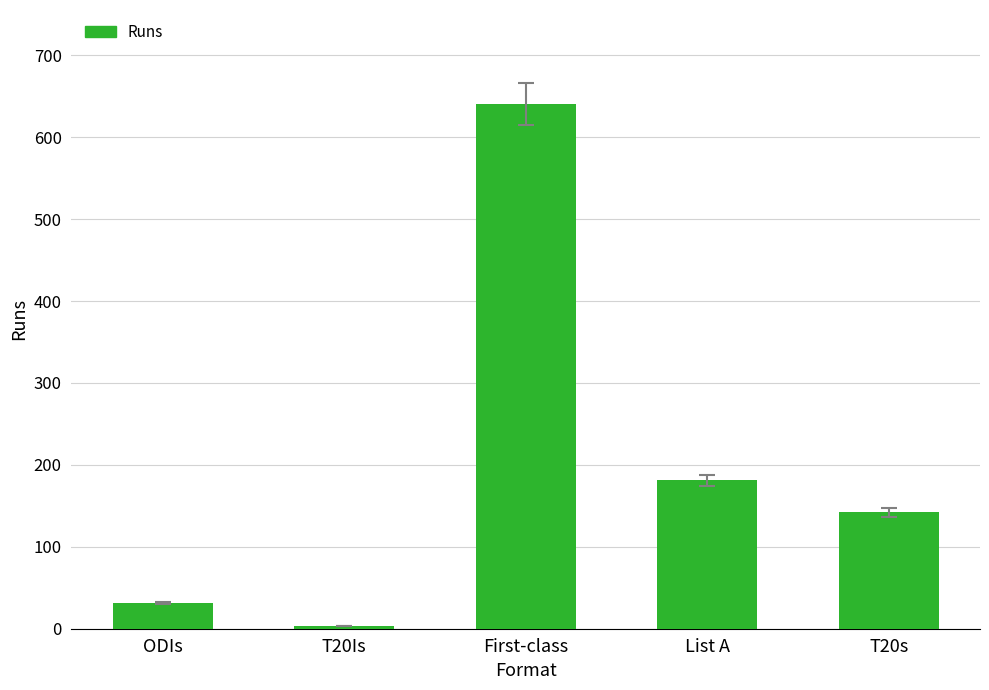

What is the label of the 3rd bar from the left?

First-class